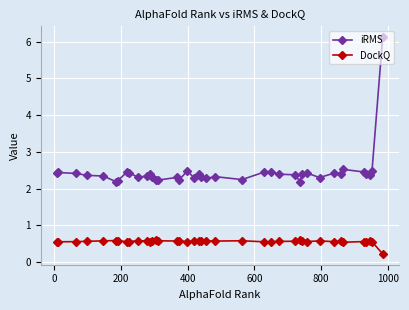

True or false: iRMS and DockQ cross at least once.

False